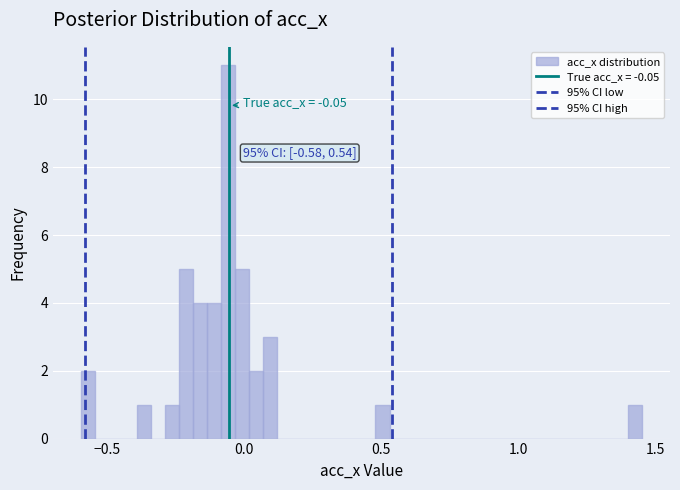

Read against the x-axis, roughly where is the centre of the tallest bar?

-0.05